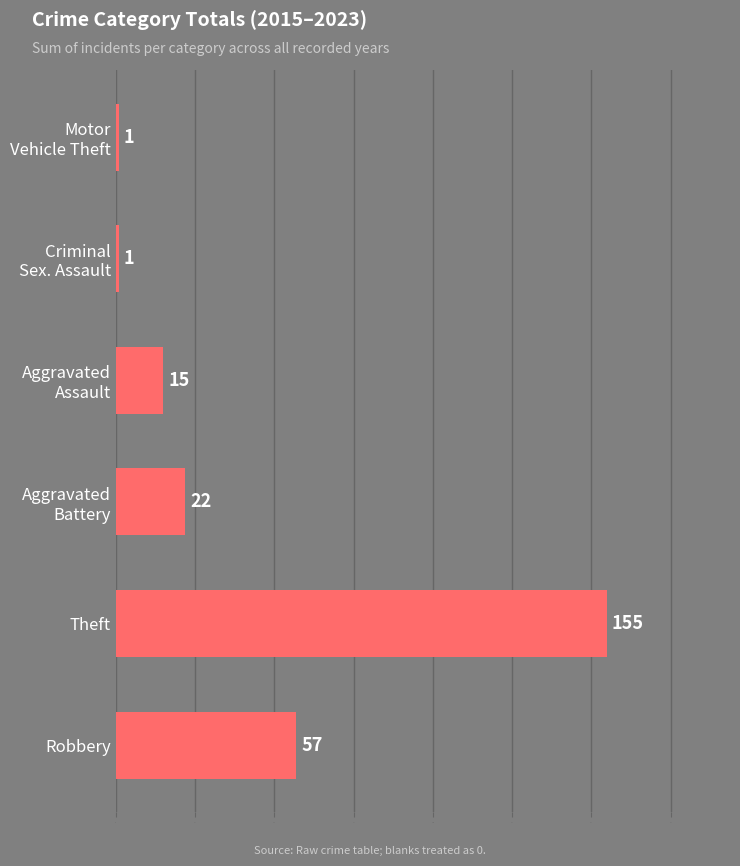

Reading top to bottom, what are all the values shown in this chart?

1	1	15	22	155	57